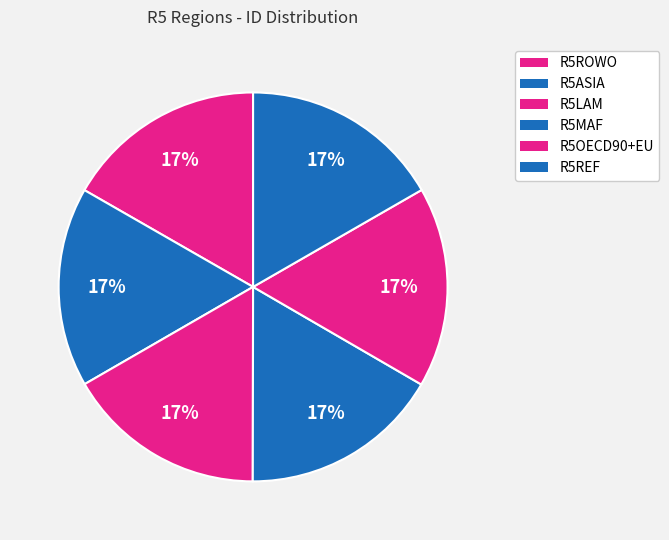

Does R5MAF account for over 50% of the chart?

No